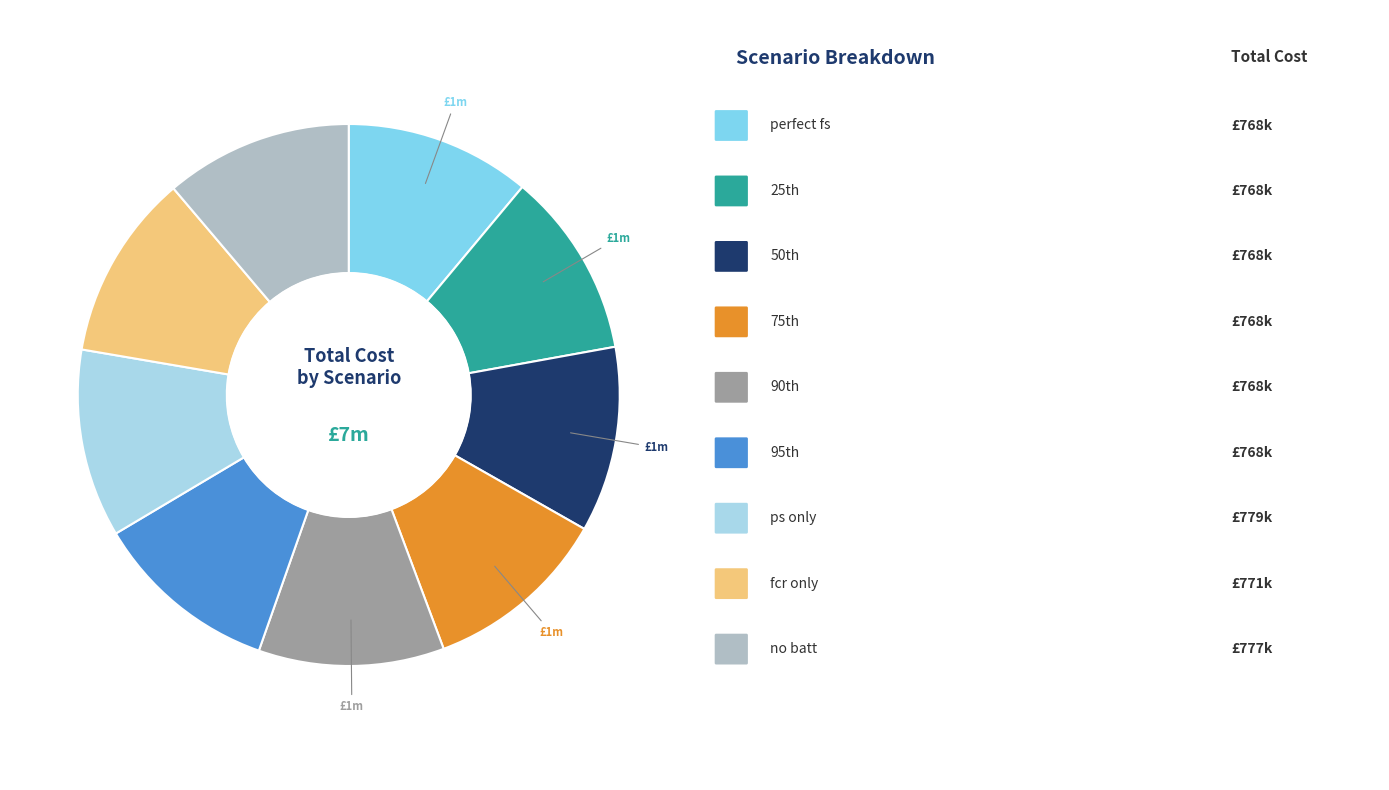

Count the number of slices in the pie.

9